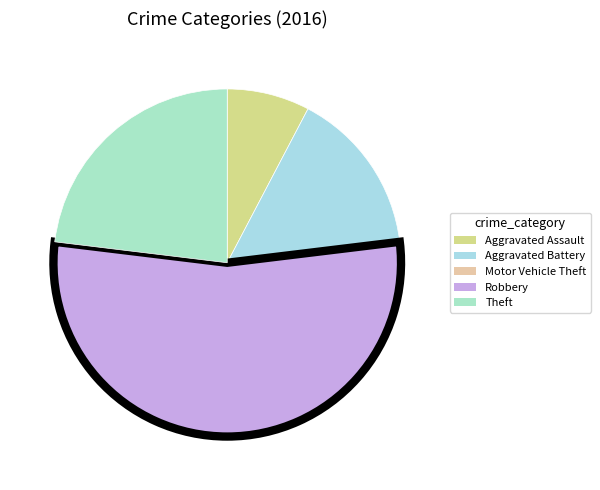

Between Theft and Robbery, which is larger?

Robbery